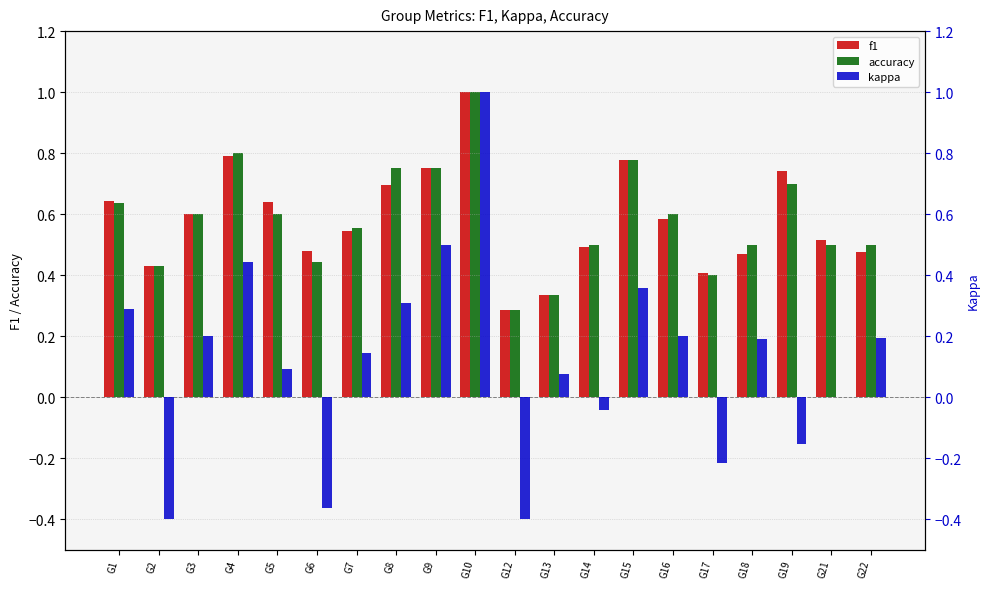

Reading right to left, list all the values displayed in this chart.

f1: G22=0.5	G21=0.5	G19=0.7	G18=0.5	G17=0.4	G16=0.6	G15=0.8	G14=0.5	G13=0.3	G12=0.3	G10=1.0	G9=0.8	G8=0.7	G7=0.5	G6=0.5	G5=0.6	G4=0.8	G3=0.6	G2=0.4	G1=0.6
accuracy: G22=0.5	G21=0.5	G19=0.7	G18=0.5	G17=0.4	G16=0.6	G15=0.8	G14=0.5	G13=0.3	G12=0.3	G10=1.0	G9=0.8	G8=0.8	G7=0.6	G6=0.4	G5=0.6	G4=0.8	G3=0.6	G2=0.4	G1=0.6
kappa: G22=0.2	G21=0.0	G19=-0.2	G18=0.2	G17=-0.2	G16=0.2	G15=0.4	G14=-0.0	G13=0.1	G12=-0.4	G10=1.0	G9=0.5	G8=0.3	G7=0.1	G6=-0.4	G5=0.1	G4=0.4	G3=0.2	G2=-0.4	G1=0.3